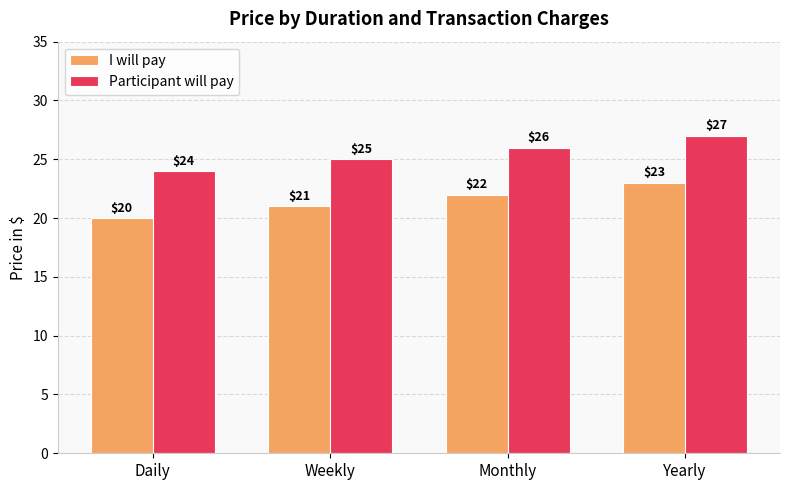

List the labels in order of Participant will pay value, largest first.

Yearly, Monthly, Weekly, Daily